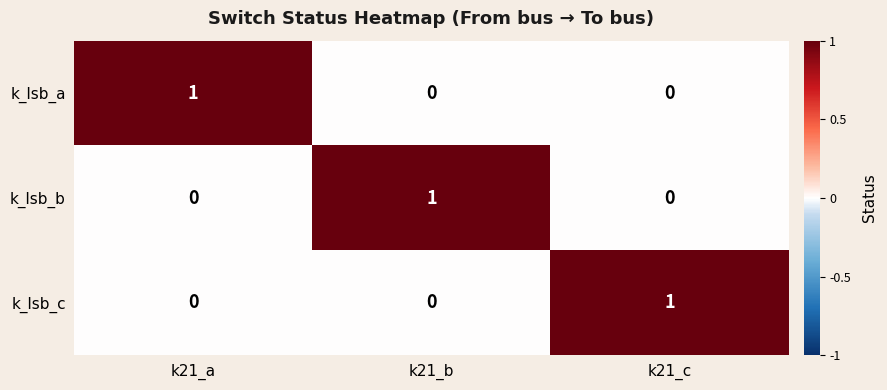

At how many categories does at least one series exceed 0?

3